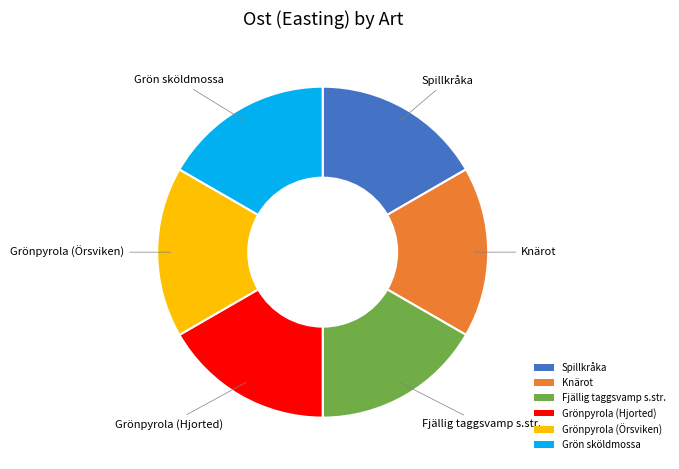

Is it true that Knärot is 17% of the pie?

True